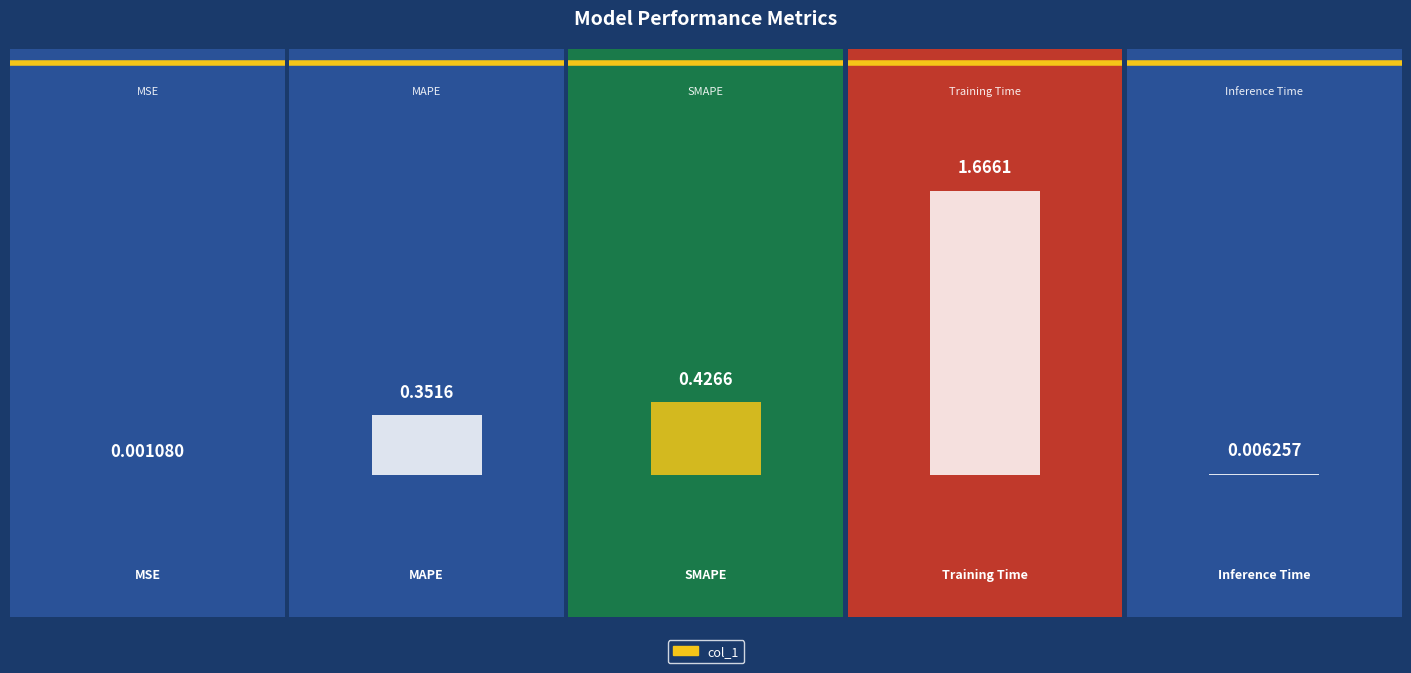

True or false: the data shows 0.0 at Inference Time.

False